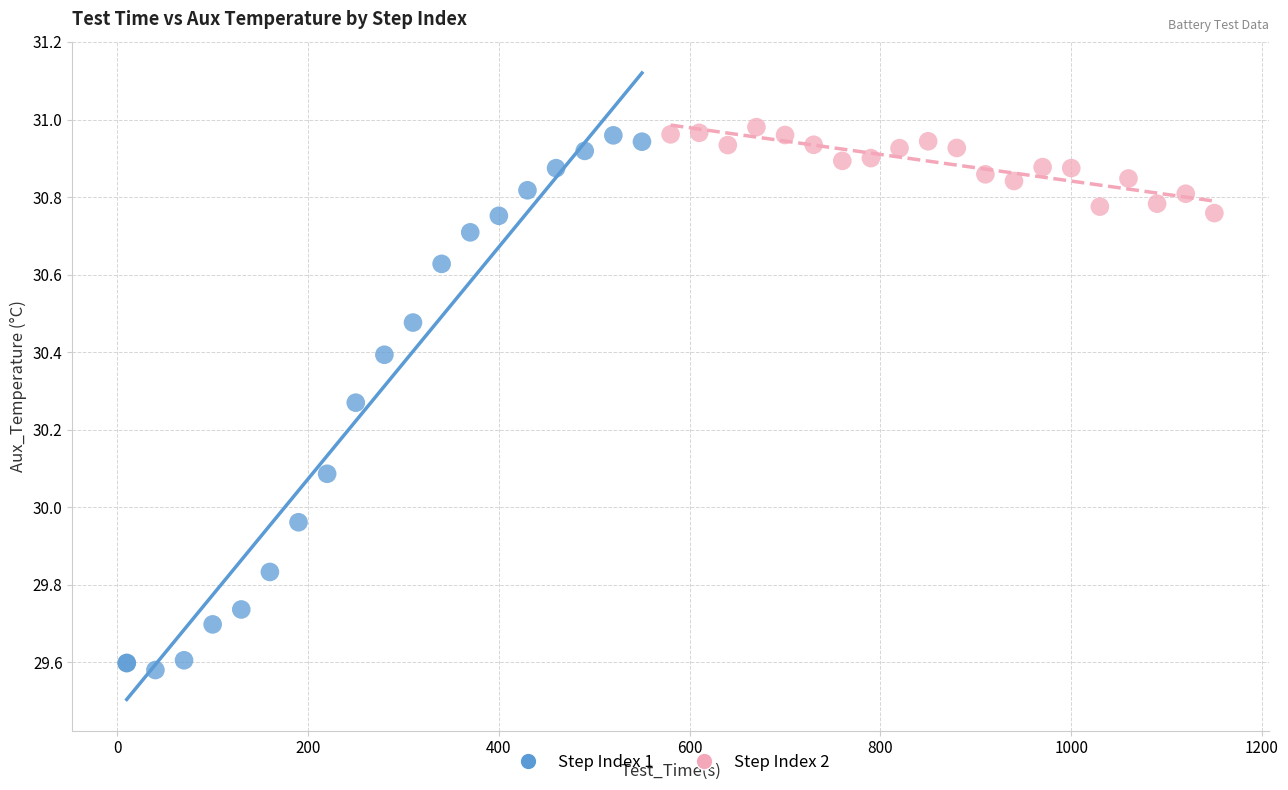

Which series reaches the minimum Y coordinate?

Step Index 1